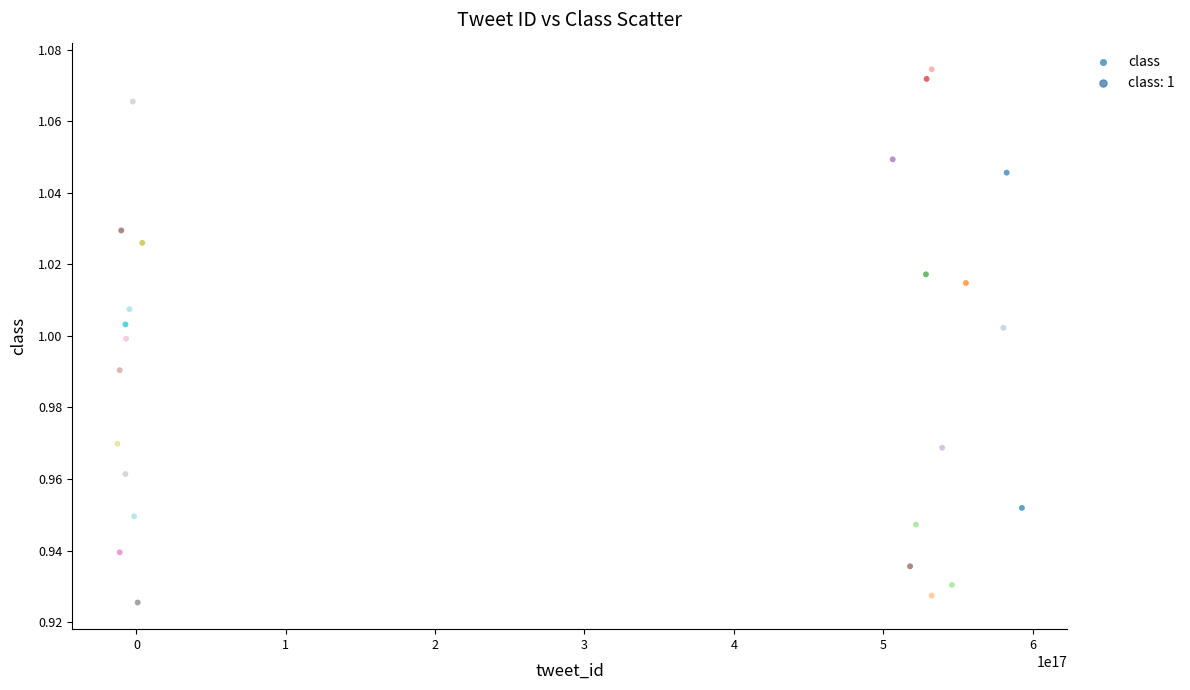

What is the range of X values (max minus min)?

605545759556940160.0